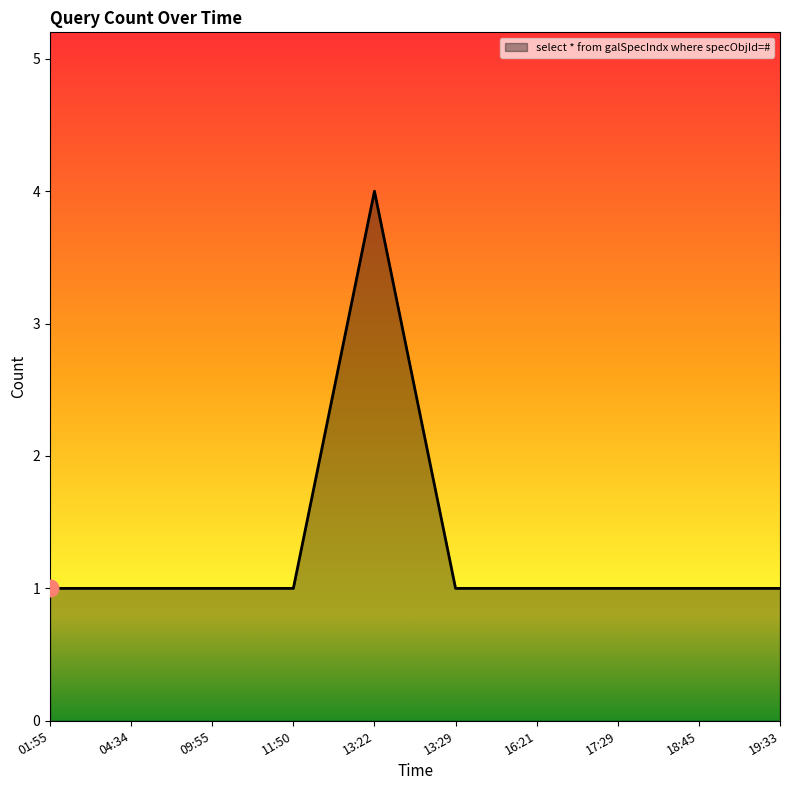

At which category does the chart reach its peak across all series?

13:22